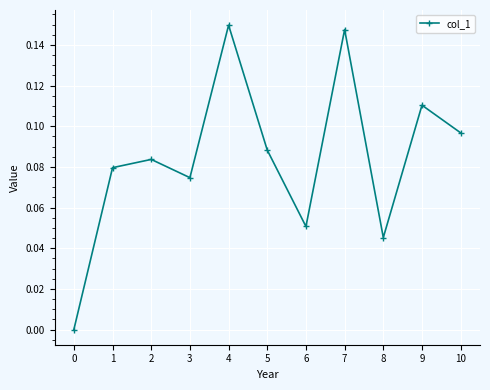

Does the chart have visible grid lines?

Yes